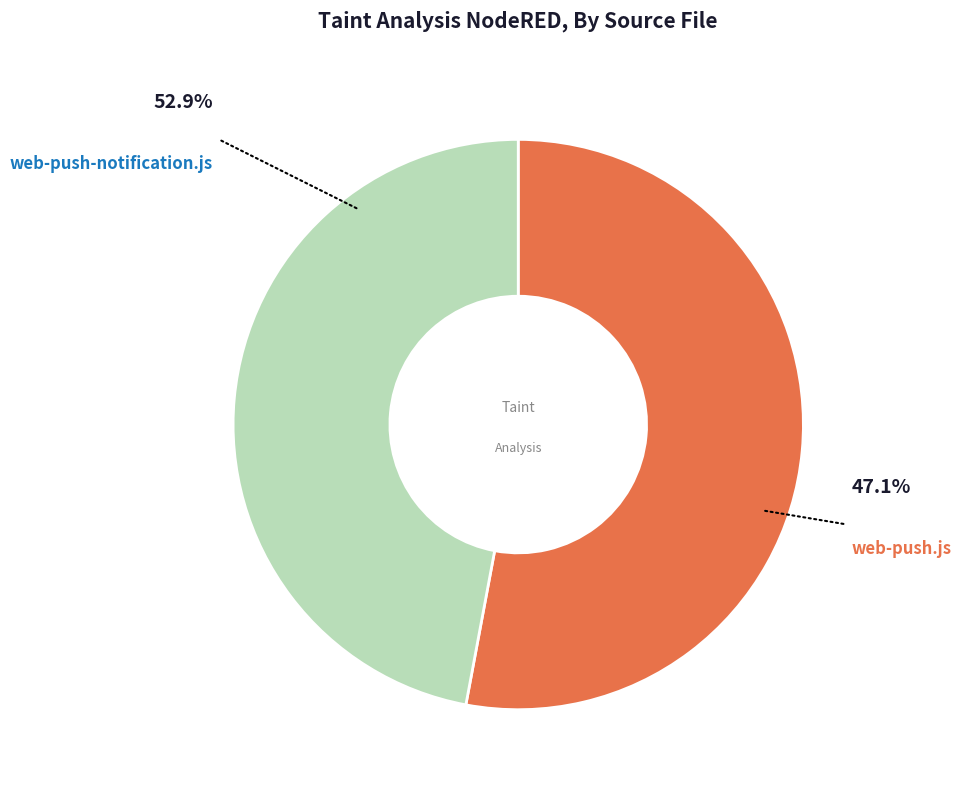

How many slices are in this pie chart?

2